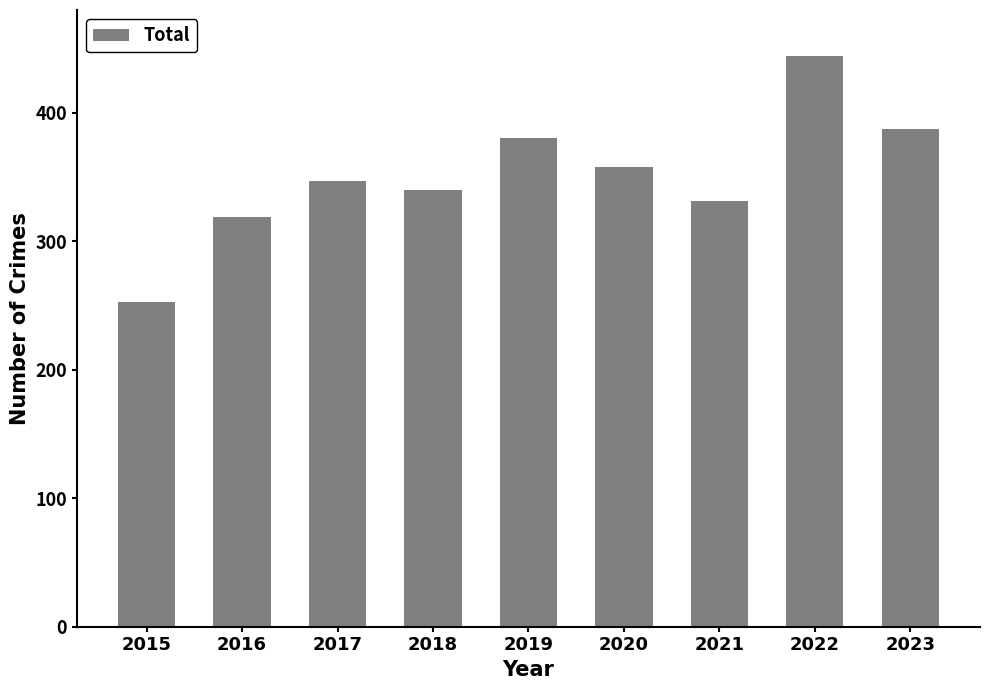

Which label corresponds to the largest value in the chart?

2022